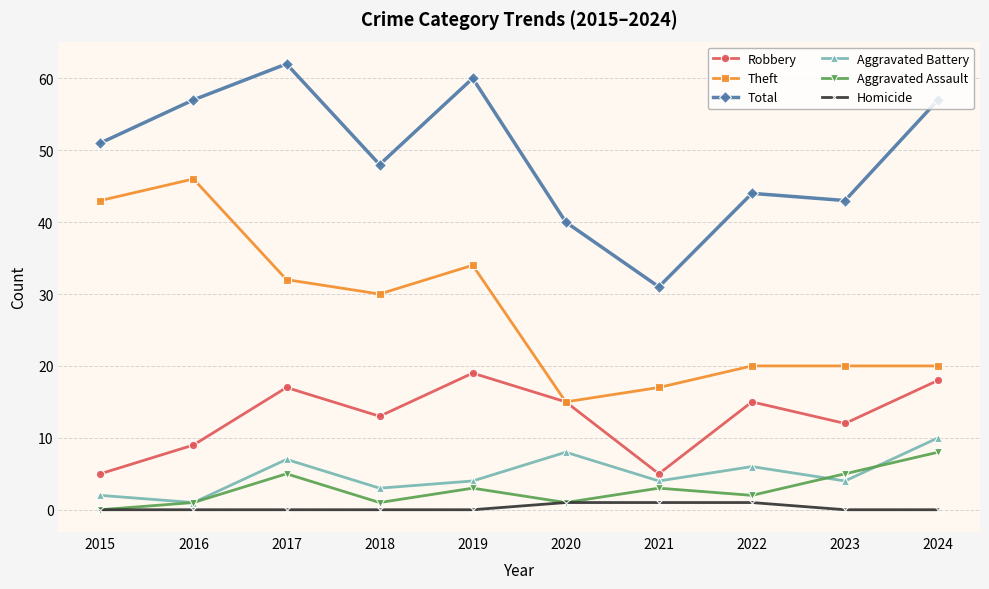

The value of Aggravated Assault at 2016 is 1. True or false?

True